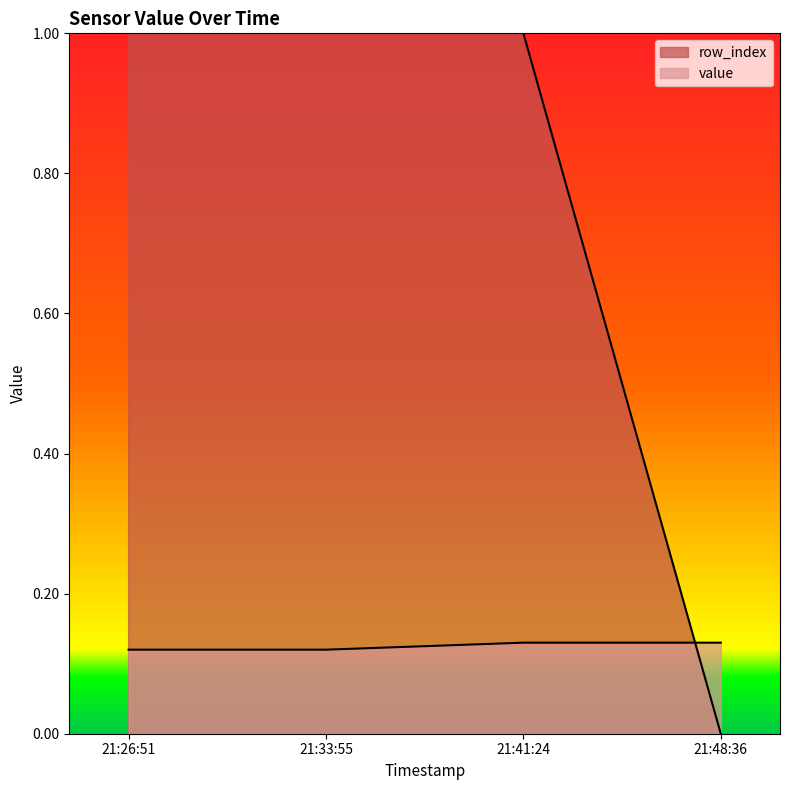

Between 21:33:55 and 21:26:51, which is larger?

21:26:51